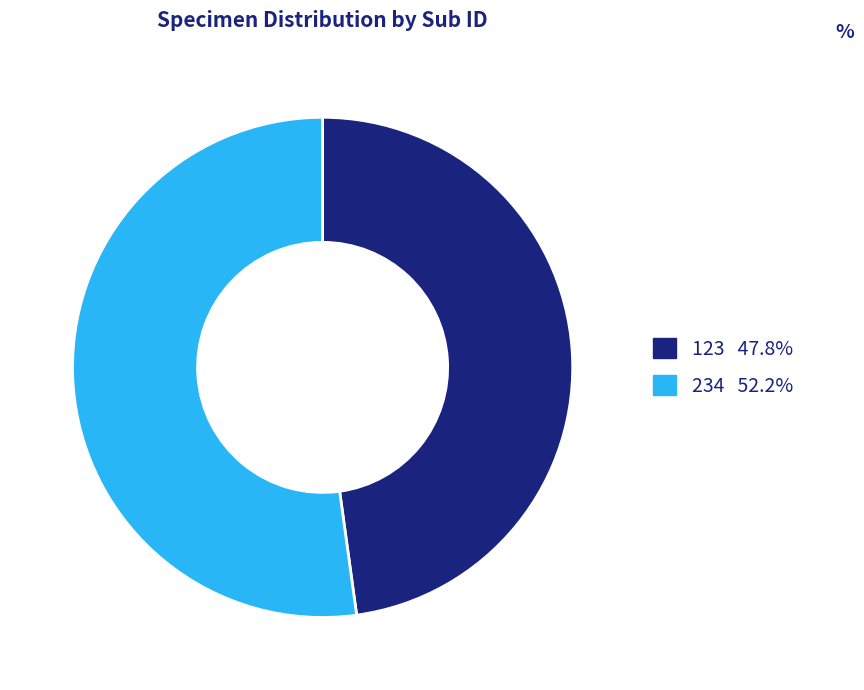

What is the smallest slice in the pie chart?

123